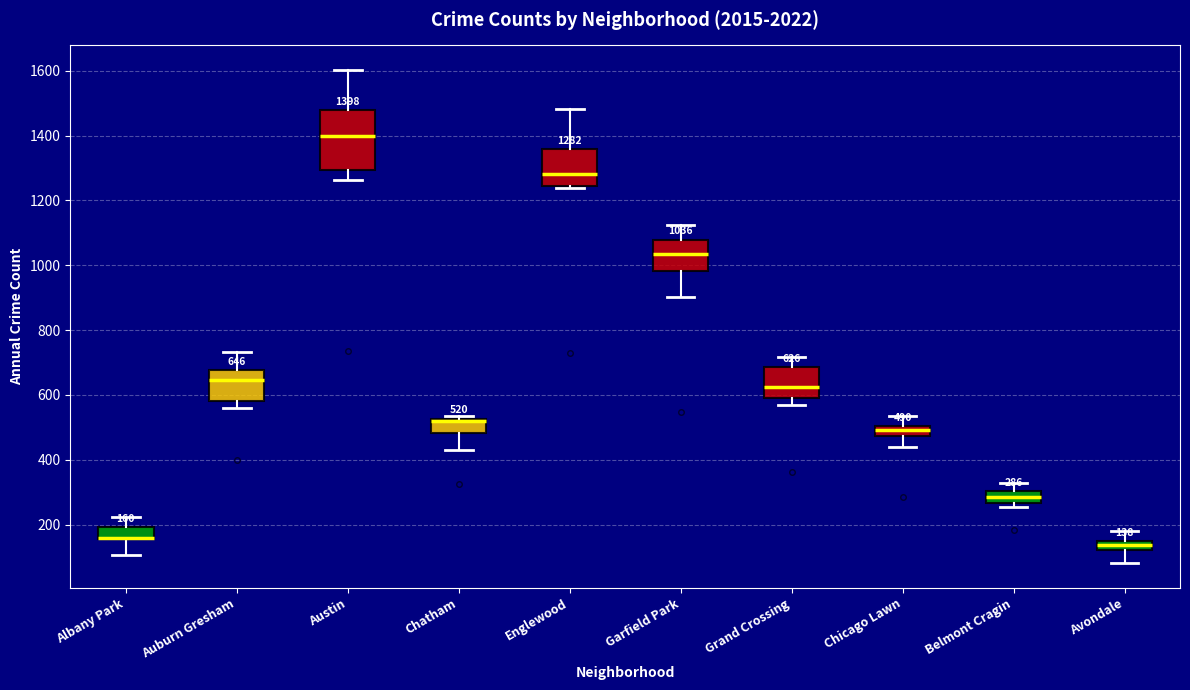

Comparing the boxes themselves (not the whiskers), which one is the tallest?

Austin